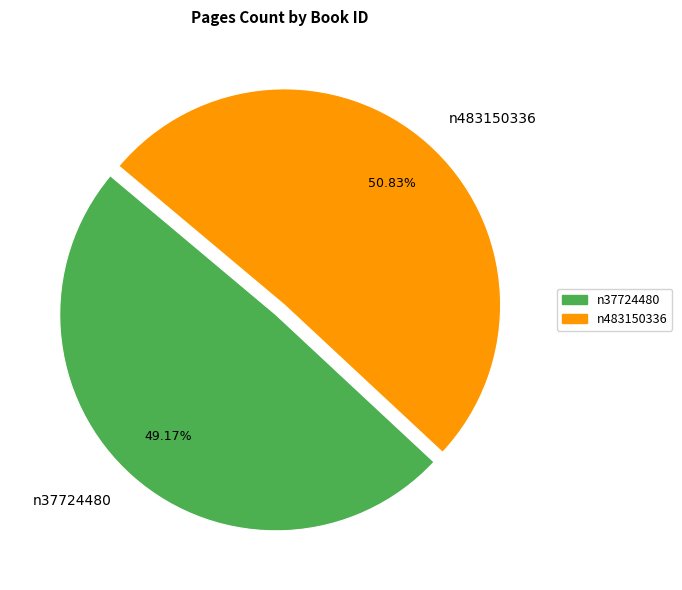

Approximately how many times larger is the value at n37724480 compared to n483150336?

1.0